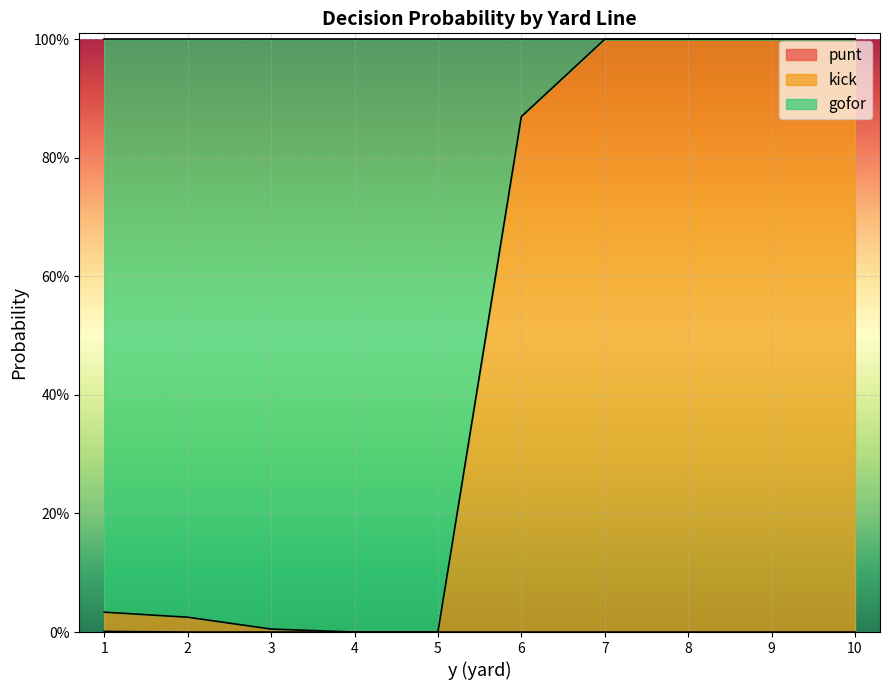

What is the total value across all series at 10?

1.0